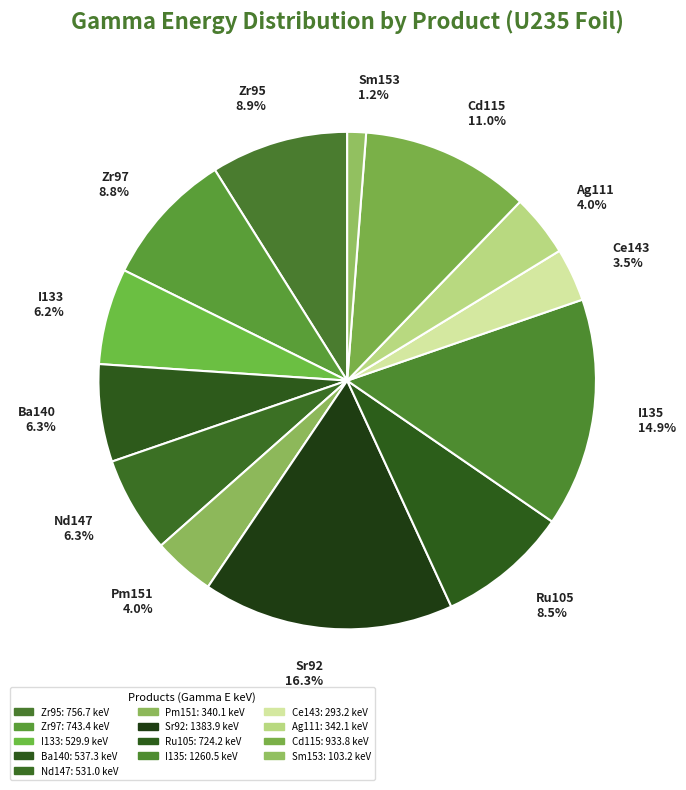

Which category has the smallest portion of the pie?

Sm153